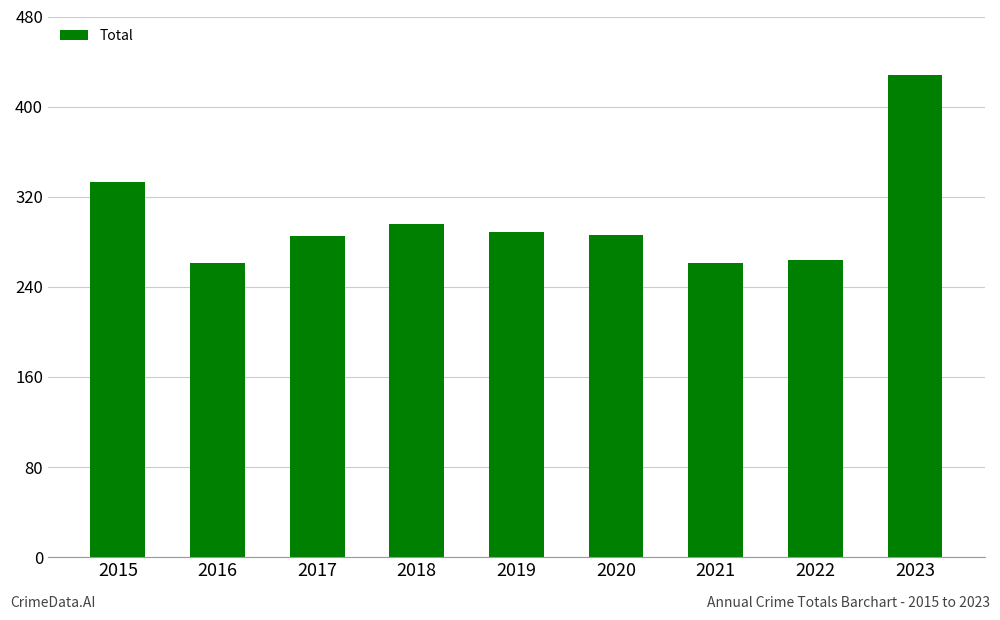

What is the average value?

300